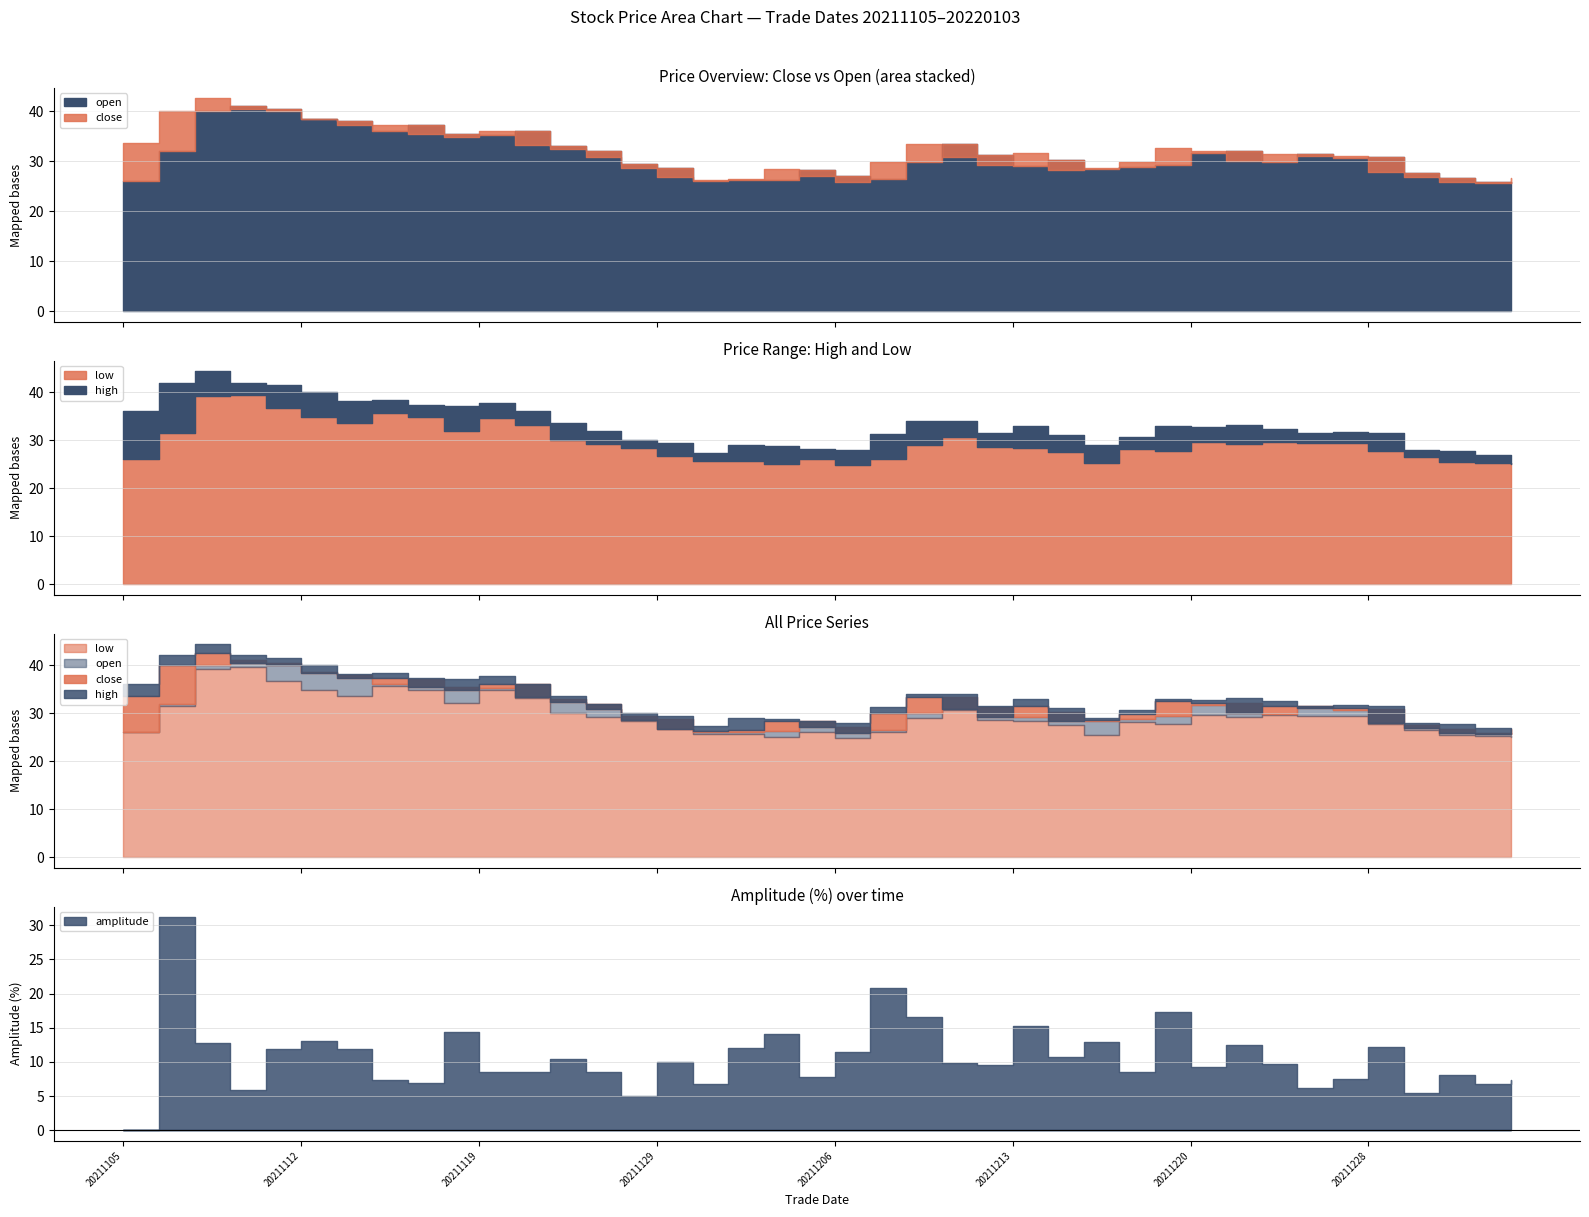

At which label does open first exceed 30?

20211108